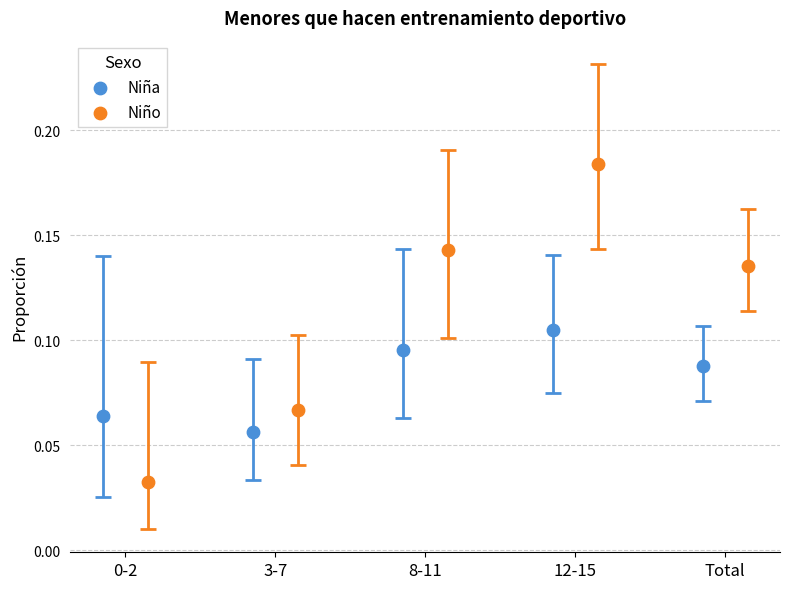

Which series reaches the minimum Y coordinate?

Niño